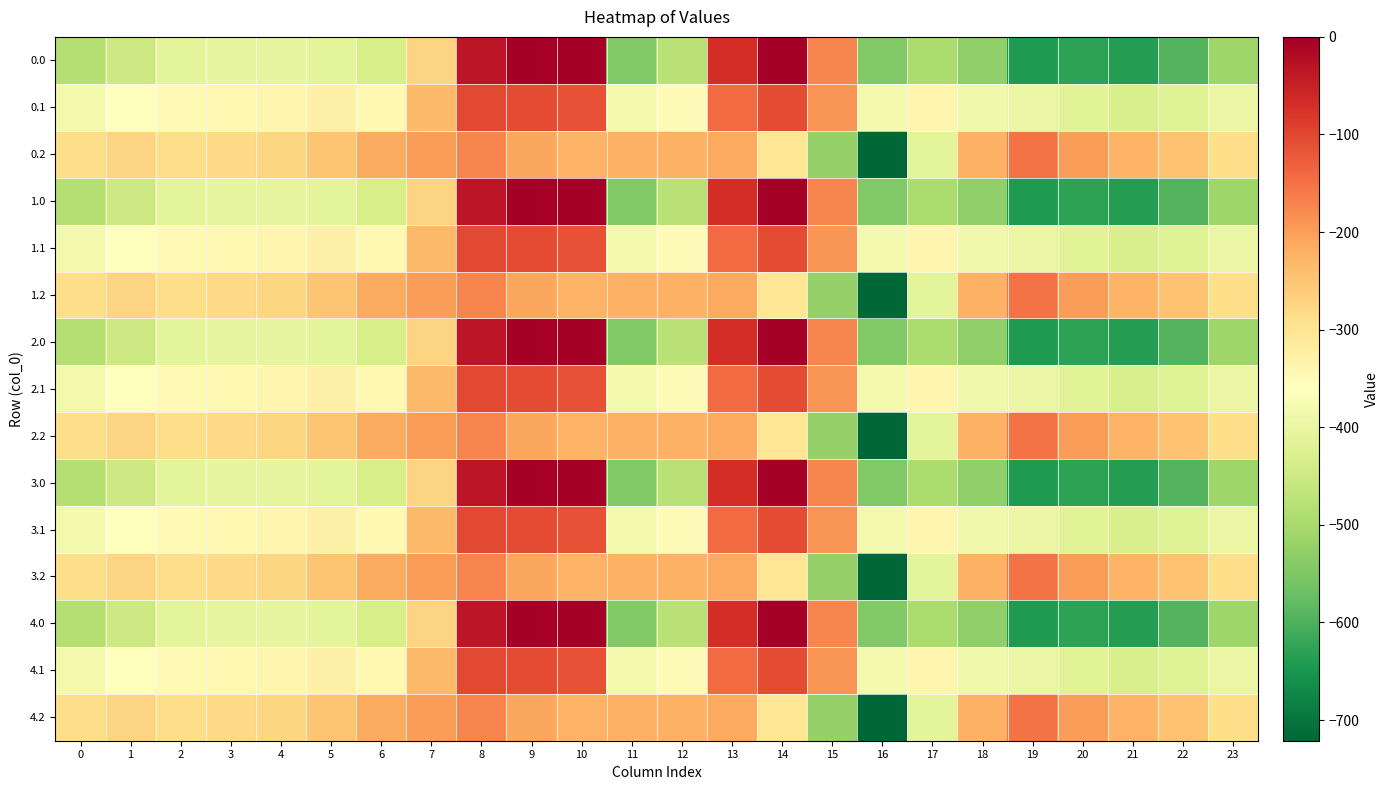

Reading right to left, transcribe all the data shown in this chart.

0.0: 23=-511.3	22=-592.3	21=-638.4	20=-629.9	19=-644.5	18=-529.6	17=-493.8	16=-545.4	15=-172.8	14=-0.3	13=-70.2	12=-477.2	11=-544.3	10=0.0	9=0.0	8=-35.0	7=-270.7	6=-435.0	5=-410.8	4=-404.9	3=-404.4	2=-410.3	1=-449.5	0=-482.0
0.1: 23=-399.4	22=-419.9	21=-432.4	20=-414.5	19=-399.7	18=-388.5	17=-340.1	16=-380.5	15=-190.4	14=-105.5	13=-141.2	12=-350.8	11=-384.7	10=-114.0	9=-104.8	8=-102.3	7=-234.9	6=-345.2	5=-329.5	4=-339.6	3=-342.7	2=-347.9	1=-361.1	0=-384.6
0.2: 23=-287.5	22=-247.4	21=-226.4	20=-199.2	19=-151.1	18=-223.1	17=-409.5	16=-721.2	15=-522.2	14=-301.9	13=-212.2	12=-224.3	11=-225.2	10=-228.0	9=-209.6	8=-169.5	7=-199.0	6=-216.4	5=-248.1	4=-274.4	3=-281.0	2=-285.5	1=-272.7	0=-287.1
1.0: 23=-511.3	22=-592.3	21=-638.4	20=-629.9	19=-644.5	18=-529.6	17=-493.8	16=-545.4	15=-172.8	14=-0.3	13=-70.2	12=-477.2	11=-544.3	10=0.0	9=0.0	8=-35.0	7=-270.7	6=-435.0	5=-410.8	4=-404.9	3=-404.4	2=-410.3	1=-449.5	0=-482.0
1.1: 23=-399.4	22=-419.9	21=-432.4	20=-414.5	19=-399.7	18=-388.5	17=-340.1	16=-380.5	15=-190.4	14=-105.5	13=-141.2	12=-350.8	11=-384.7	10=-114.0	9=-104.8	8=-102.3	7=-234.9	6=-345.2	5=-329.5	4=-339.6	3=-342.7	2=-347.9	1=-361.1	0=-384.6
1.2: 23=-287.5	22=-247.4	21=-226.4	20=-199.2	19=-151.1	18=-223.1	17=-409.5	16=-721.2	15=-522.2	14=-301.9	13=-212.2	12=-224.3	11=-225.2	10=-228.0	9=-209.6	8=-169.5	7=-199.0	6=-216.4	5=-248.1	4=-274.4	3=-281.0	2=-285.5	1=-272.7	0=-287.1
2.0: 23=-511.3	22=-592.3	21=-638.4	20=-629.9	19=-644.5	18=-529.6	17=-493.8	16=-545.4	15=-172.8	14=-0.3	13=-70.2	12=-477.2	11=-544.3	10=0.0	9=0.0	8=-35.0	7=-270.7	6=-435.0	5=-410.8	4=-404.9	3=-404.4	2=-410.3	1=-449.5	0=-482.0
2.1: 23=-399.4	22=-419.9	21=-432.4	20=-414.5	19=-399.7	18=-388.5	17=-340.1	16=-380.5	15=-190.4	14=-105.5	13=-141.2	12=-350.8	11=-384.7	10=-114.0	9=-104.8	8=-102.3	7=-234.9	6=-345.2	5=-329.5	4=-339.6	3=-342.7	2=-347.9	1=-361.1	0=-384.6
2.2: 23=-287.5	22=-247.4	21=-226.4	20=-199.2	19=-151.1	18=-223.1	17=-409.5	16=-721.2	15=-522.2	14=-301.9	13=-212.2	12=-224.3	11=-225.2	10=-228.0	9=-209.6	8=-169.5	7=-199.0	6=-216.4	5=-248.1	4=-274.4	3=-281.0	2=-285.5	1=-272.7	0=-287.1
3.0: 23=-511.3	22=-592.3	21=-638.4	20=-629.9	19=-644.5	18=-529.6	17=-493.8	16=-545.4	15=-172.8	14=-0.3	13=-70.2	12=-477.2	11=-544.3	10=0.0	9=0.0	8=-35.0	7=-270.7	6=-435.0	5=-410.8	4=-404.9	3=-404.4	2=-410.3	1=-449.5	0=-482.0
3.1: 23=-399.4	22=-419.9	21=-432.4	20=-414.5	19=-399.7	18=-388.5	17=-340.1	16=-380.5	15=-190.4	14=-105.5	13=-141.2	12=-350.8	11=-384.7	10=-114.0	9=-104.8	8=-102.3	7=-234.9	6=-345.2	5=-329.5	4=-339.6	3=-342.7	2=-347.9	1=-361.1	0=-384.6
3.2: 23=-287.5	22=-247.4	21=-226.4	20=-199.2	19=-151.1	18=-223.1	17=-409.5	16=-721.2	15=-522.2	14=-301.9	13=-212.2	12=-224.3	11=-225.2	10=-228.0	9=-209.6	8=-169.5	7=-199.0	6=-216.4	5=-248.1	4=-274.4	3=-281.0	2=-285.5	1=-272.7	0=-287.1
4.0: 23=-511.3	22=-592.3	21=-638.4	20=-629.9	19=-644.5	18=-529.6	17=-493.8	16=-545.4	15=-172.8	14=-0.3	13=-70.2	12=-477.2	11=-544.3	10=0.0	9=0.0	8=-35.0	7=-270.7	6=-435.0	5=-410.8	4=-404.9	3=-404.4	2=-410.3	1=-449.5	0=-482.0
4.1: 23=-399.4	22=-419.9	21=-432.4	20=-414.5	19=-399.7	18=-388.5	17=-340.1	16=-380.5	15=-190.4	14=-105.5	13=-141.2	12=-350.8	11=-384.7	10=-114.0	9=-104.8	8=-102.3	7=-234.9	6=-345.2	5=-329.5	4=-339.6	3=-342.7	2=-347.9	1=-361.1	0=-384.6
4.2: 23=-287.5	22=-247.4	21=-226.4	20=-199.2	19=-151.1	18=-223.1	17=-409.5	16=-721.2	15=-522.2	14=-301.9	13=-212.2	12=-224.3	11=-225.2	10=-228.0	9=-209.6	8=-169.5	7=-199.0	6=-216.4	5=-248.1	4=-274.4	3=-281.0	2=-285.5	1=-272.7	0=-287.1